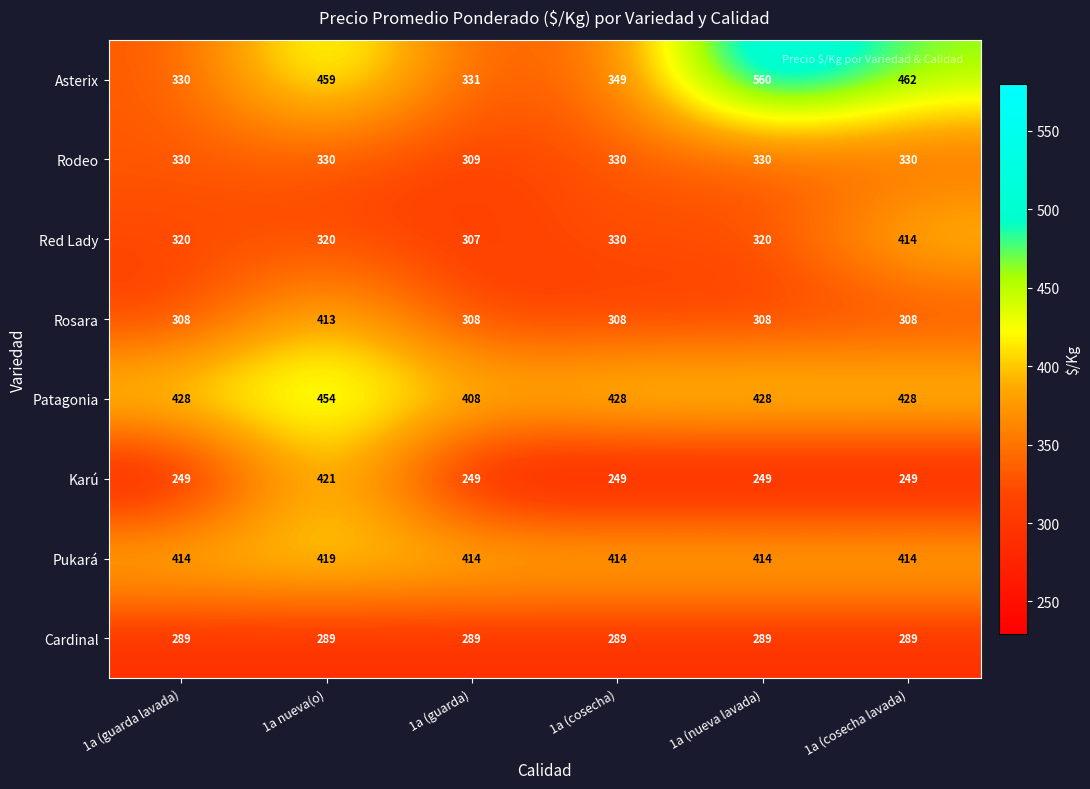

Which series changed the most between 1a nueva(o) and 1a (cosecha)?

Karú